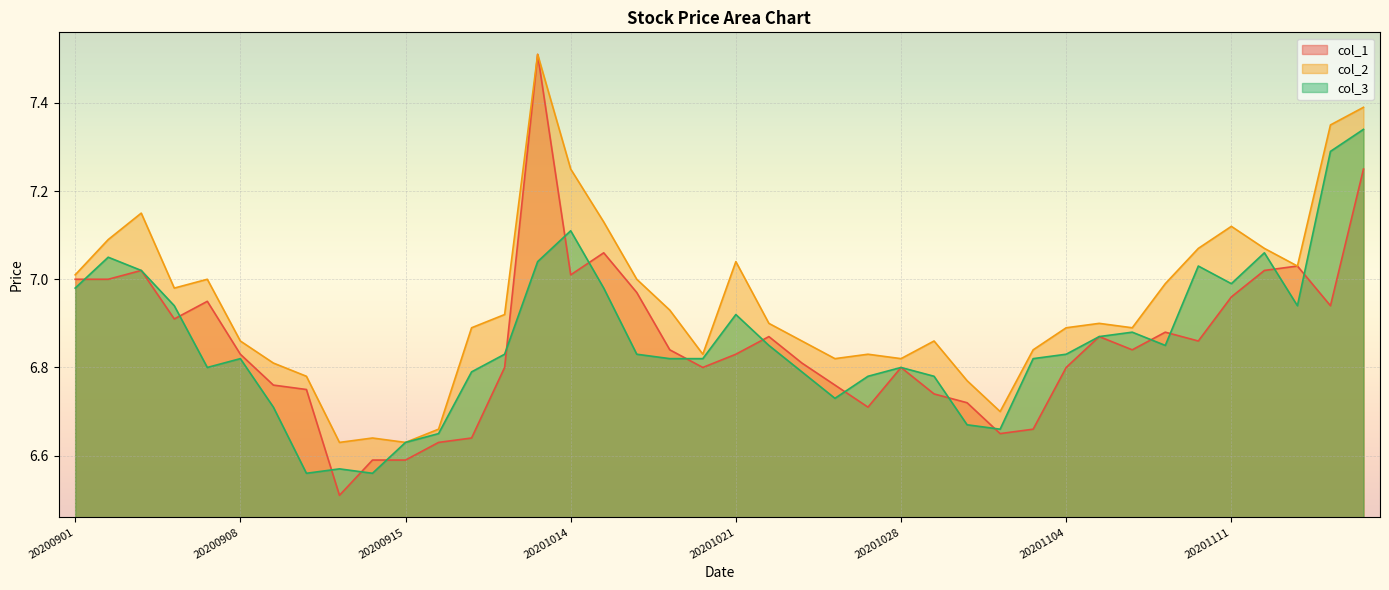

The value of col_1 at 20200915 is 6.6. True or false?

True